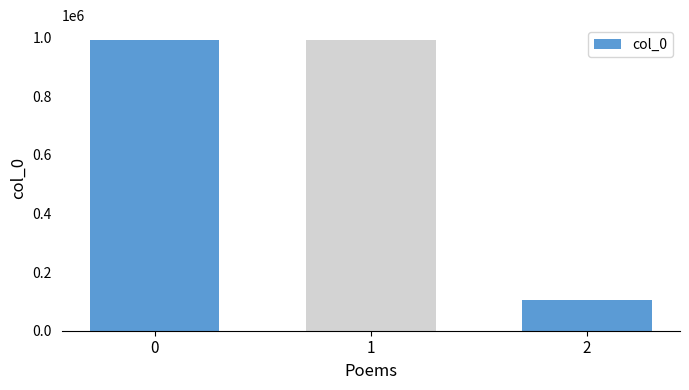

The chart shows a value of 103151 at 2. True or false?

True